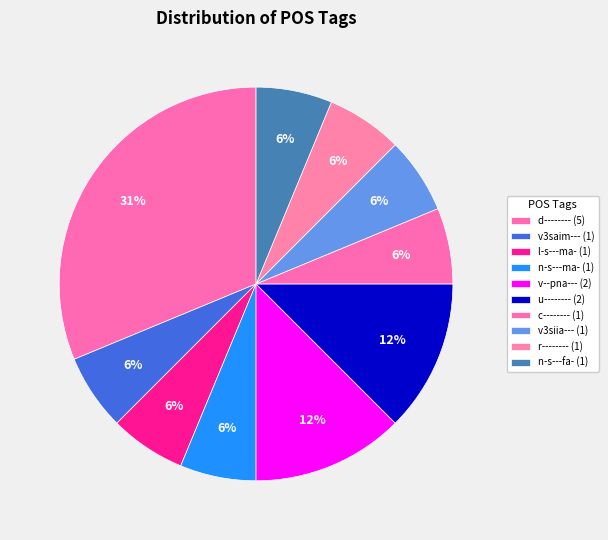

To the nearest percent, what is the average slice percentage?

10%